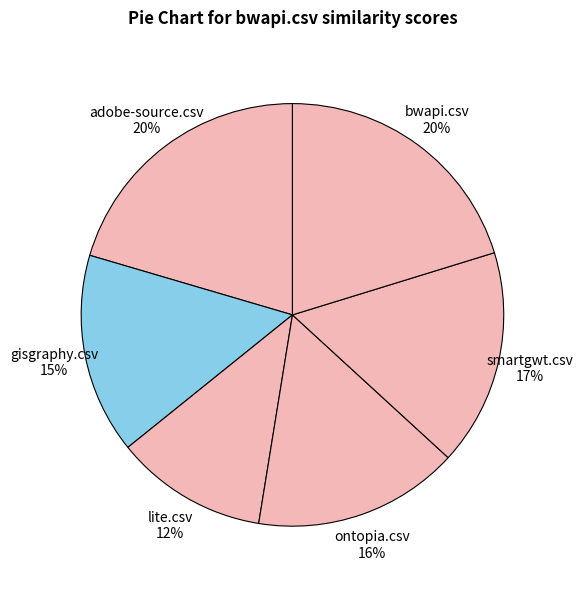

How many slices are in this pie chart?

6